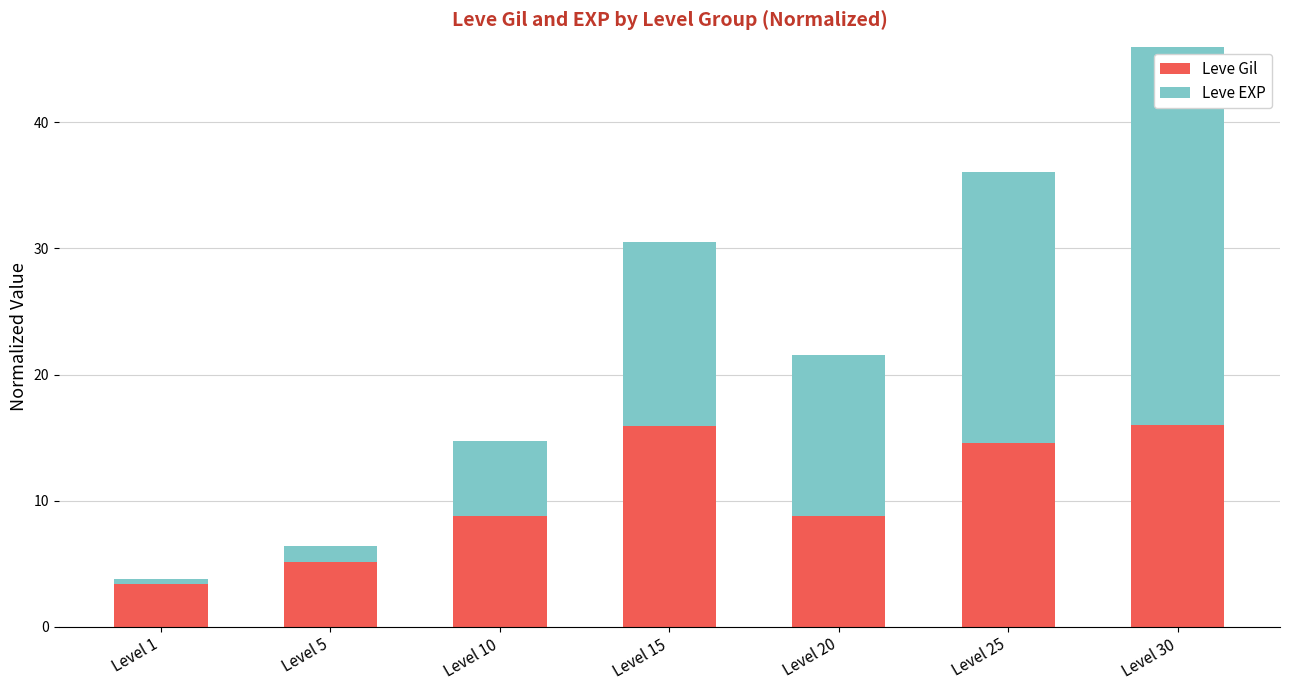

At which label does Leve EXP first exceed 12?

Level 15